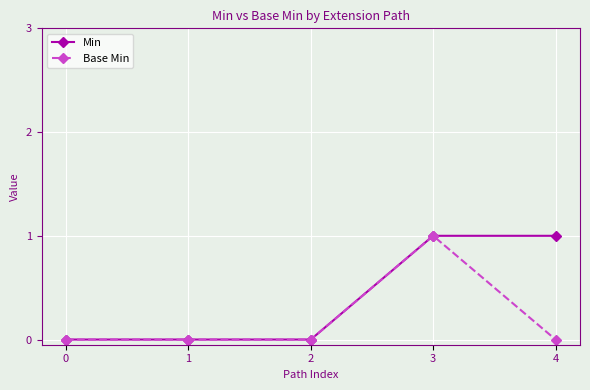

How many data points does each series have?

5